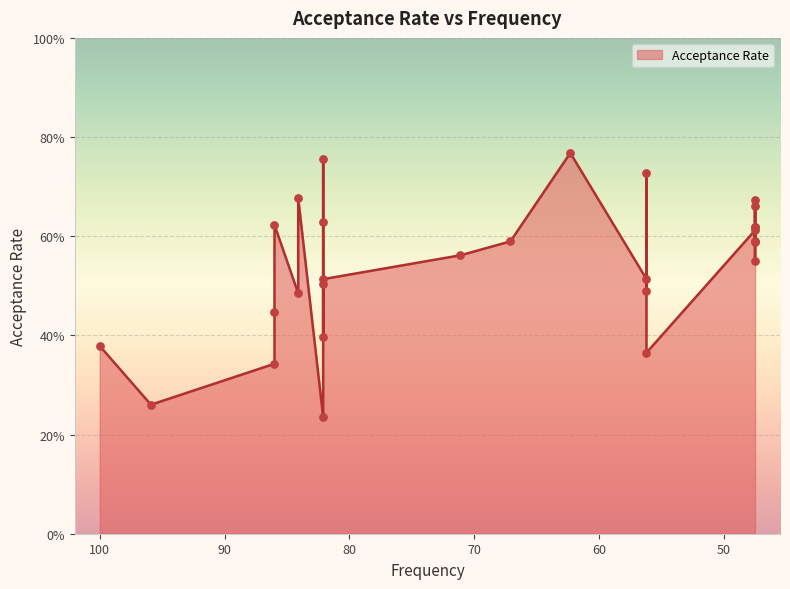

Which has a higher value, 47.5 or 56.2?

47.5